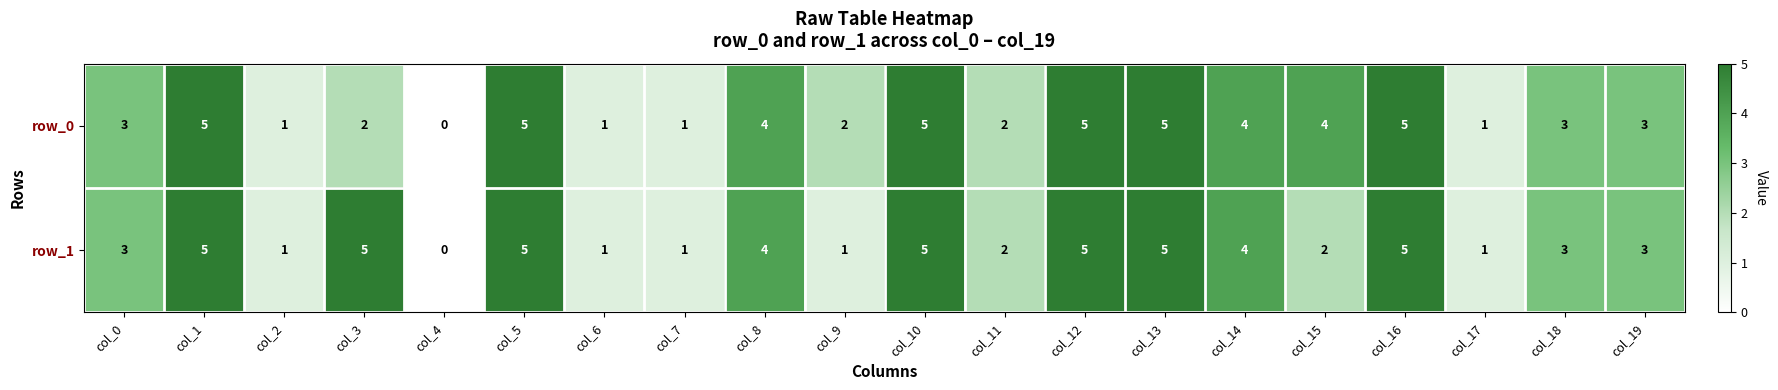

Reading right to left, extract all data points from this chart.

row_0: col_19=3	col_18=3	col_17=1	col_16=5	col_15=4	col_14=4	col_13=5	col_12=5	col_11=2	col_10=5	col_9=2	col_8=4	col_7=1	col_6=1	col_5=5	col_4=0	col_3=2	col_2=1	col_1=5	col_0=3
row_1: col_19=3	col_18=3	col_17=1	col_16=5	col_15=2	col_14=4	col_13=5	col_12=5	col_11=2	col_10=5	col_9=1	col_8=4	col_7=1	col_6=1	col_5=5	col_4=0	col_3=5	col_2=1	col_1=5	col_0=3